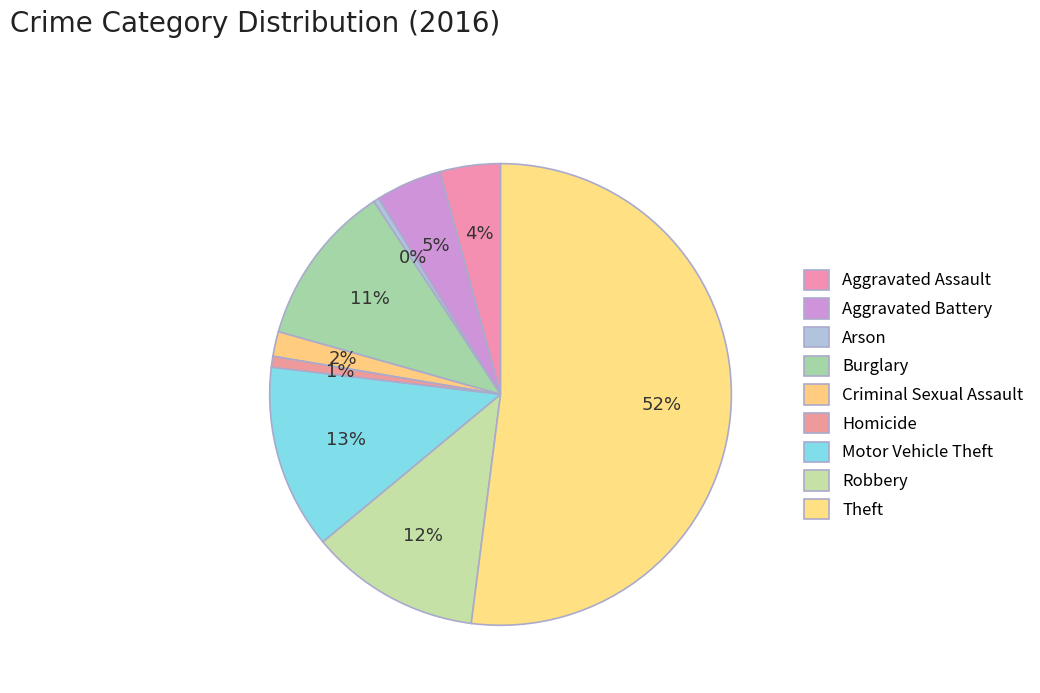

Count the number of slices in the pie.

9